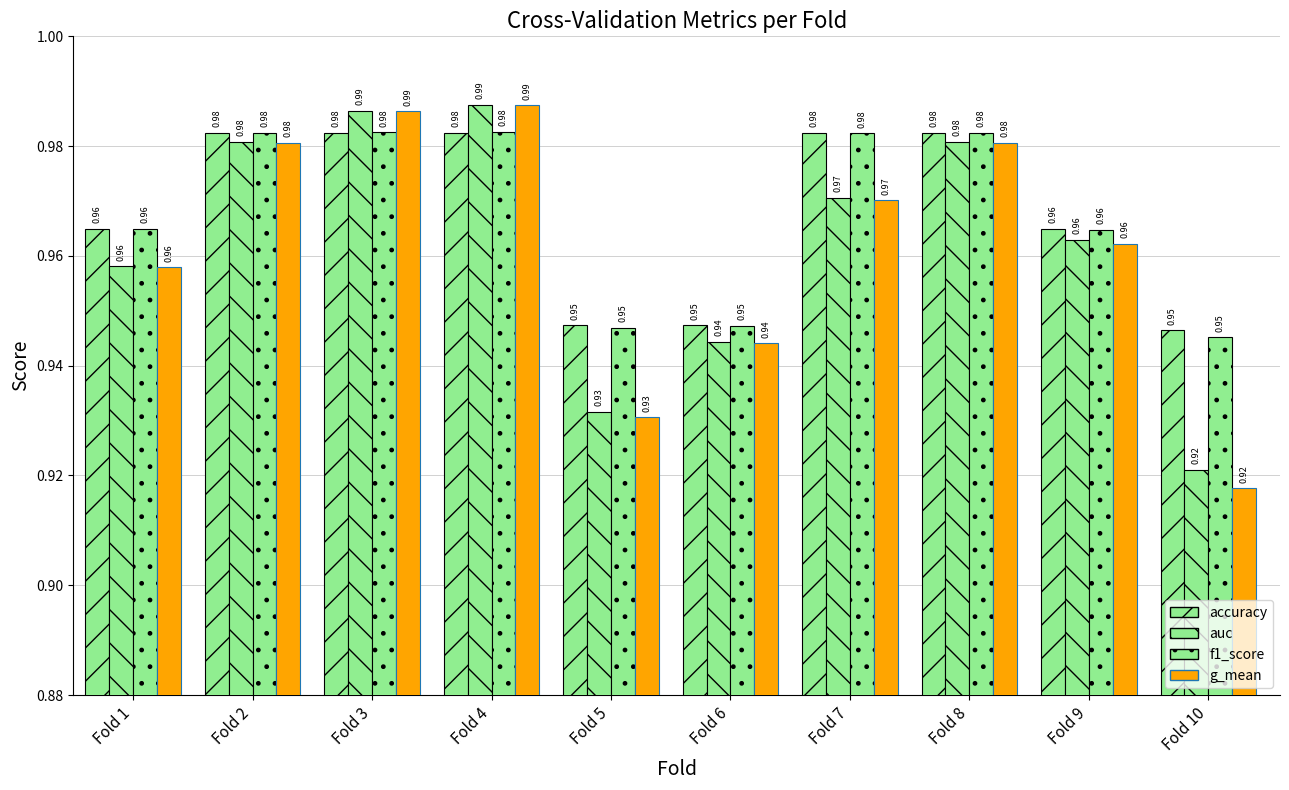

How many distinct data groups are displayed?

4